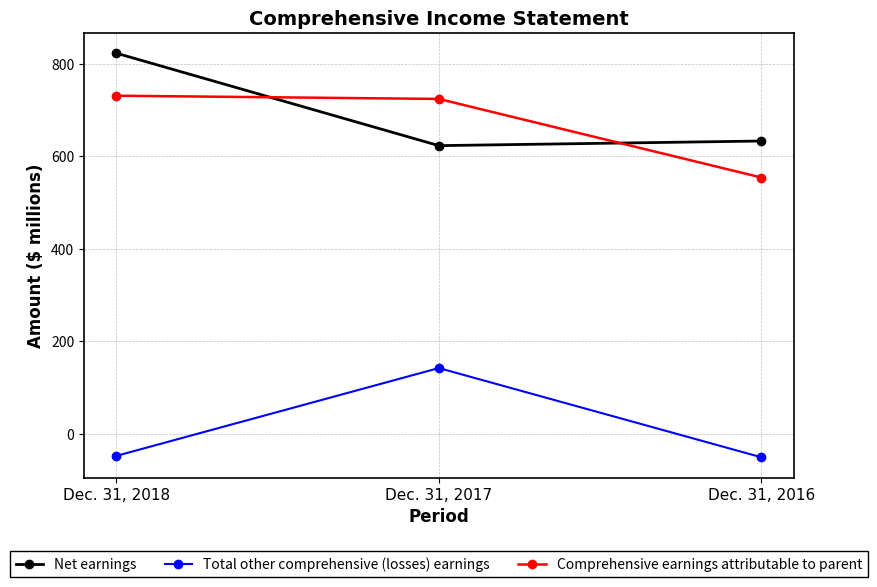

The Total other comprehensive (losses) earnings series shows 71 at Dec. 31, 2017. True or false?

False